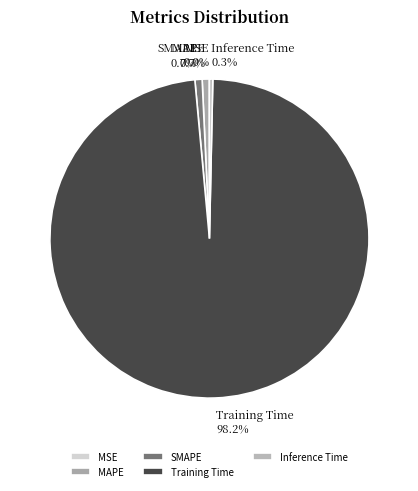

Do MAPE and Training Time together represent more than half of the pie?

Yes